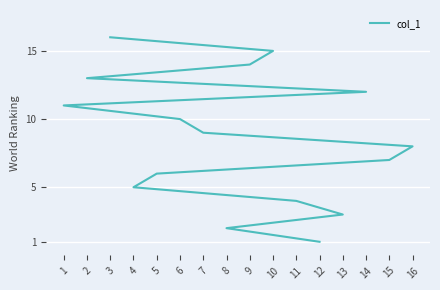

What is the value of the 11th point from the left?

11